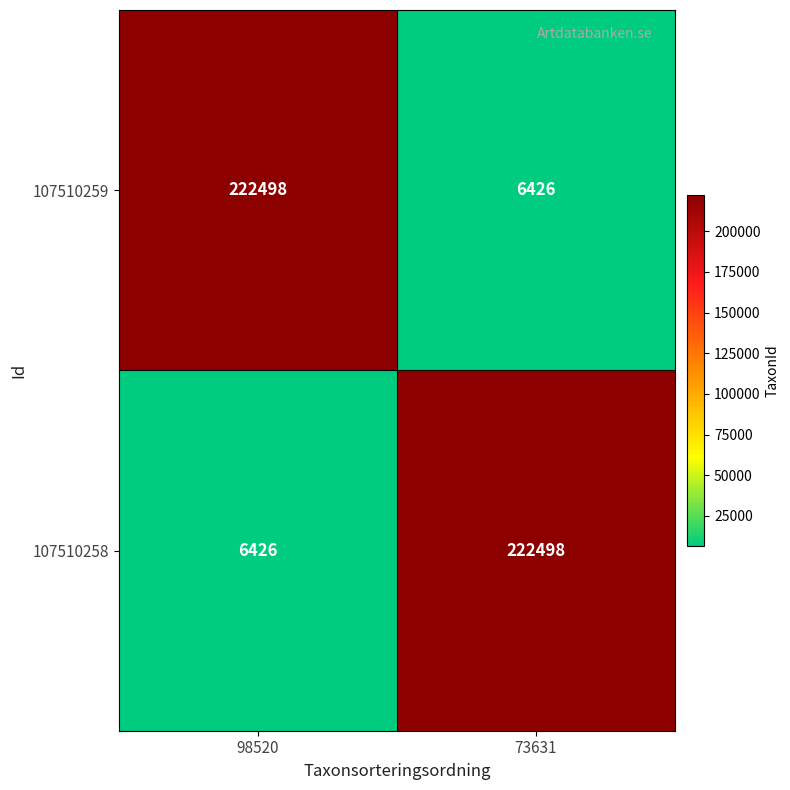

What is the average value of the 107510258 series?

114462